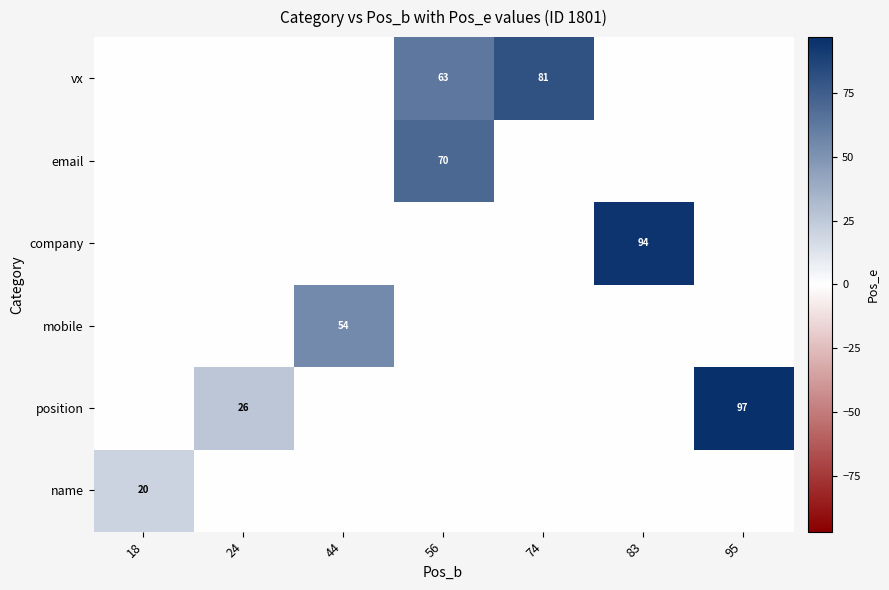

Is it true that mobile equals 54 at 44?

True